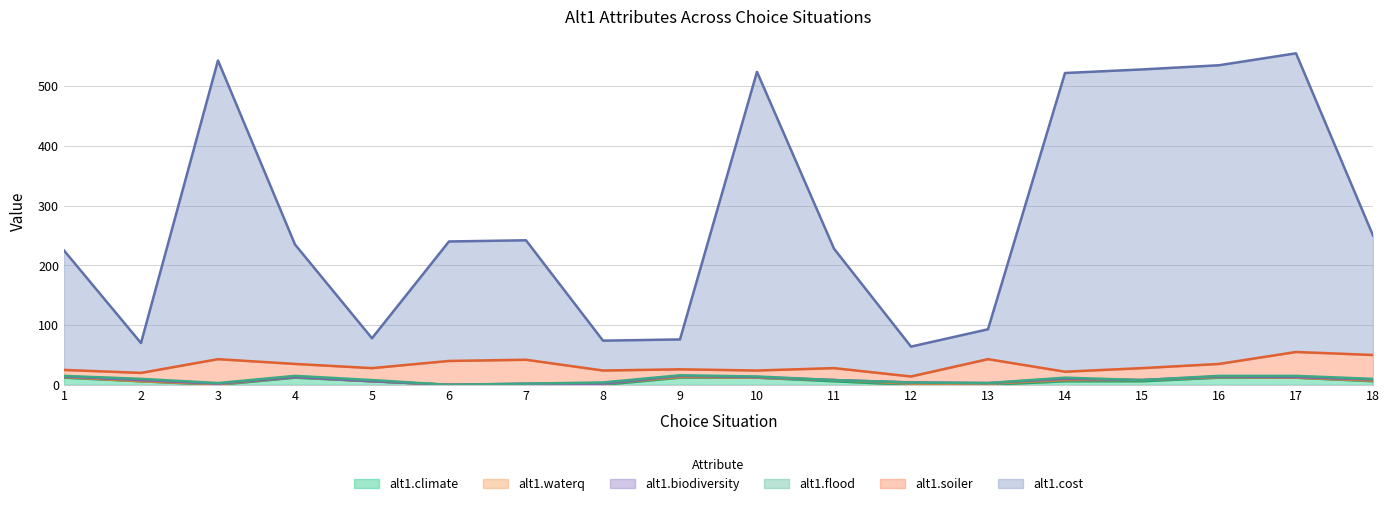

Is it true that alt1.cost equals 346 at 4?

False